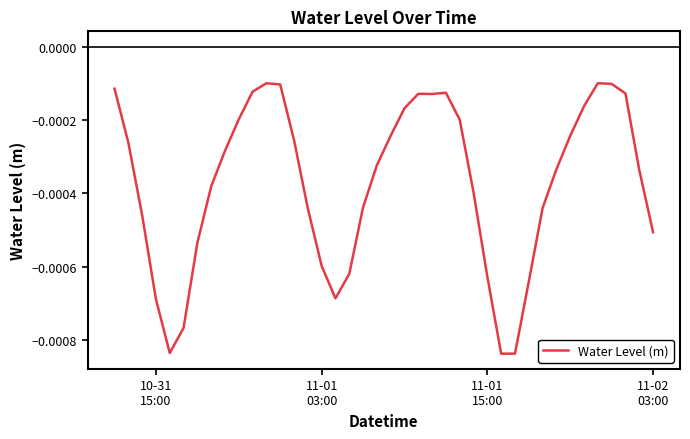

Does the chart display data point markers on the line(s)?

No